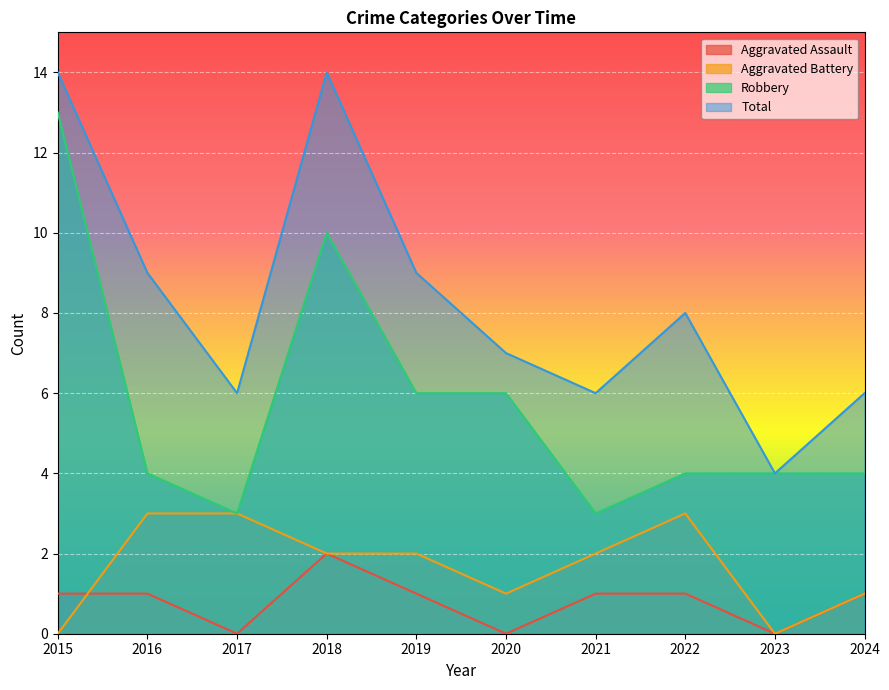

Between 2022 and 2024, which is larger?

2022